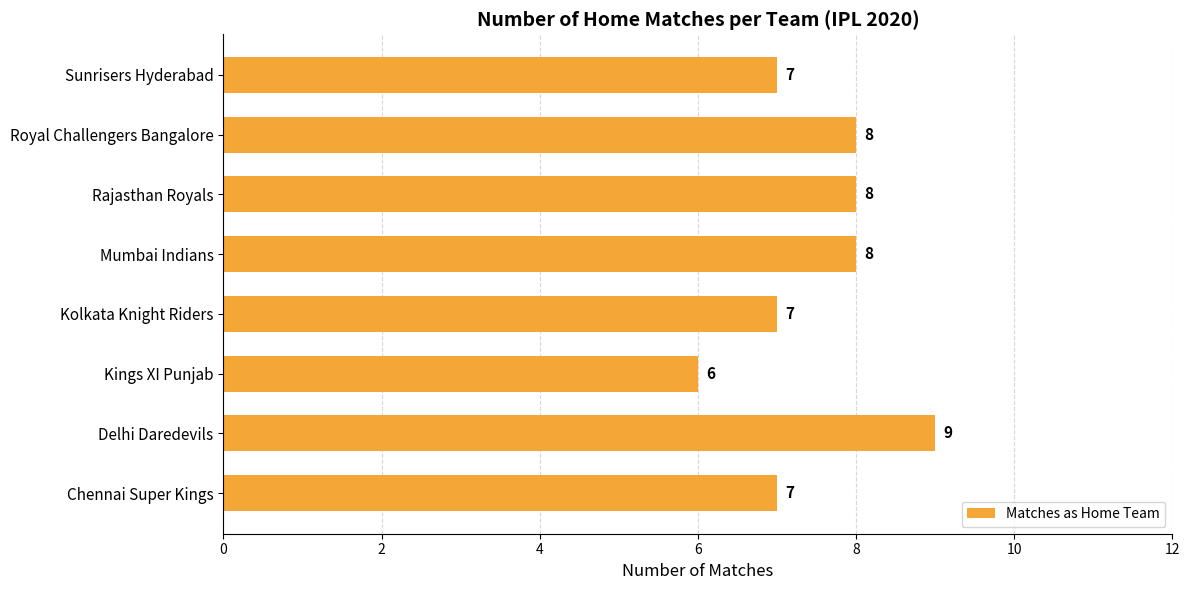

Reading bottom to top, what are all the values shown in this chart?

Chennai Super Kings=7	Delhi Daredevils=9	Kings XI Punjab=6	Kolkata Knight Riders=7	Mumbai Indians=8	Rajasthan Royals=8	Royal Challengers Bangalore=8	Sunrisers Hyderabad=7